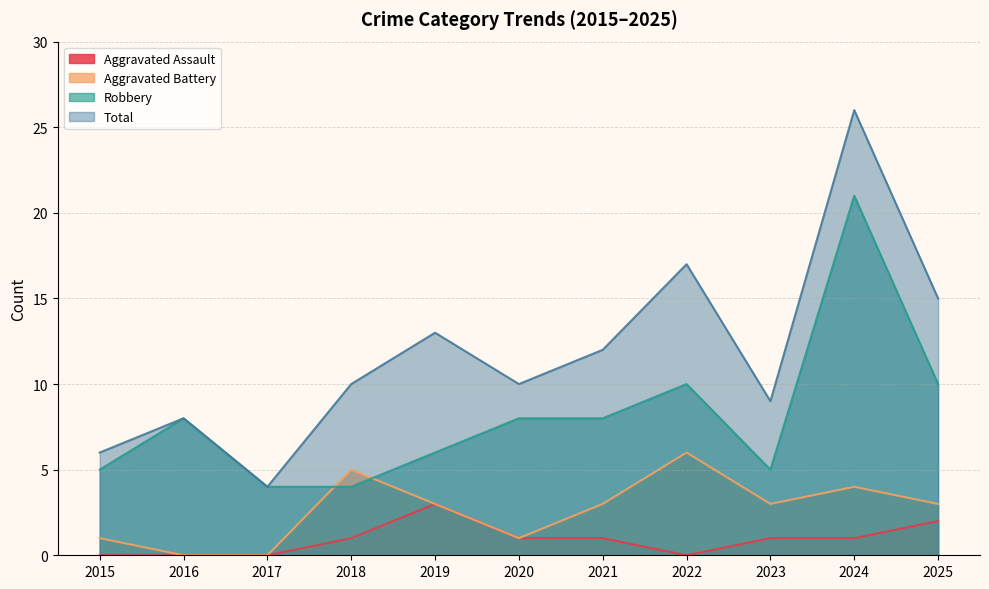

At which category is the sum across all series the highest?

2024